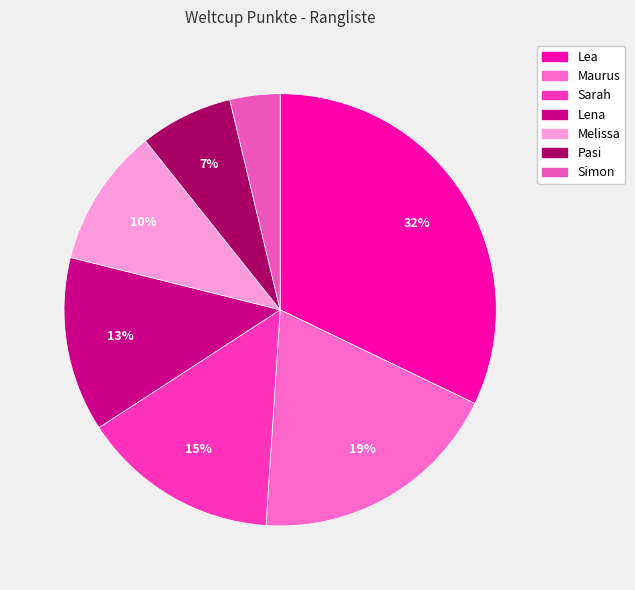

The Sarah slice represents 9% of the pie. True or false?

False